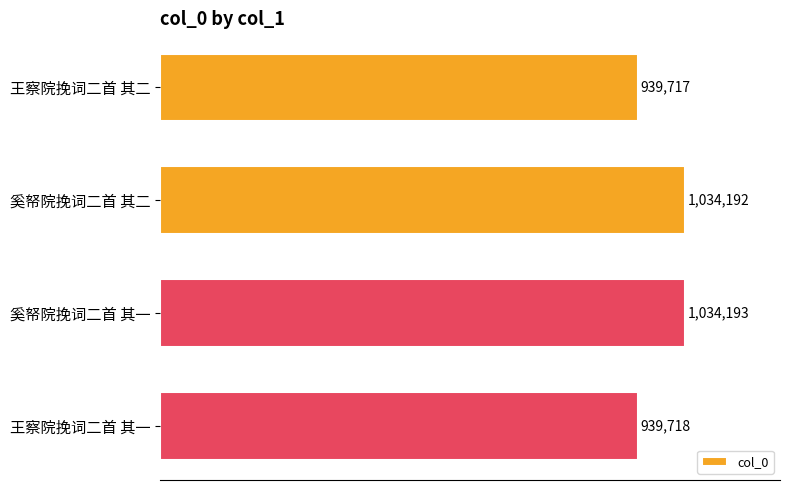

What is the greatest value displayed?

1034193